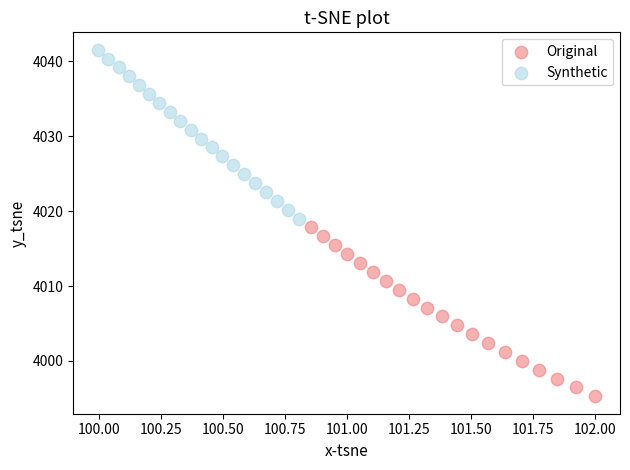

Which series reaches the minimum Y coordinate?

Original